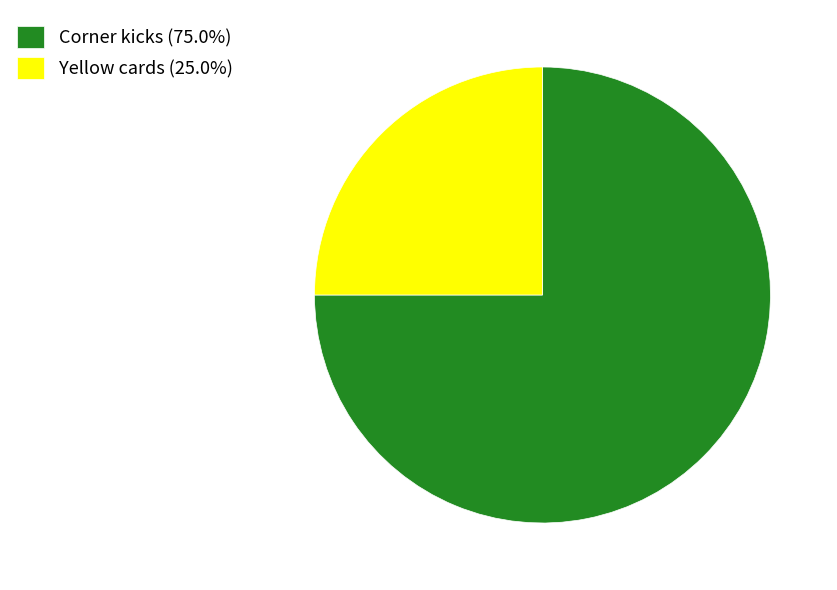

Count the number of slices in the pie.

2